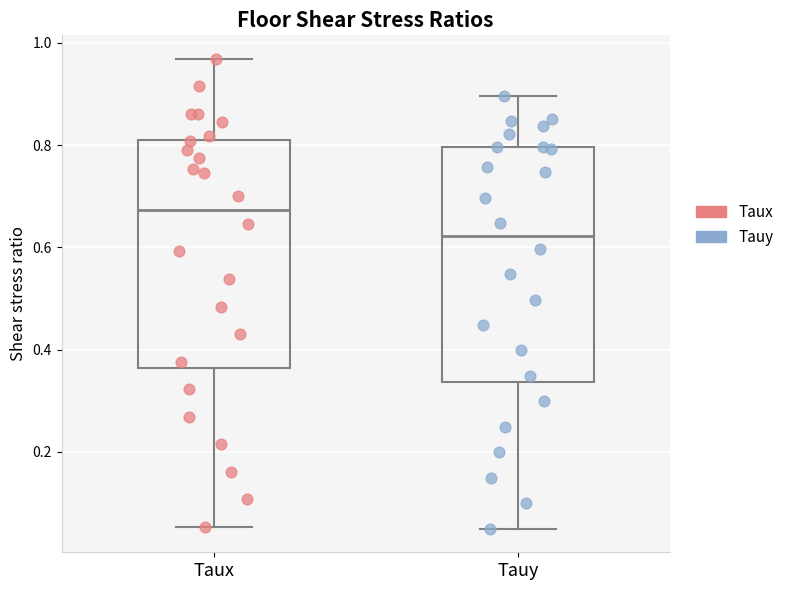

Reading left to right, transcribe this box plot: for each box, give where its median line is, the range the box spans, and where its two whiskers end, as read against the y-axis. The values are not printed on the chart, so give them approximately, as read against the axis.

Taux: median 0.68, box 0.36 to 0.80, whiskers 0.06 to 0.96
Tauy: median 0.62, box 0.34 to 0.80, whiskers 0.04 to 0.90